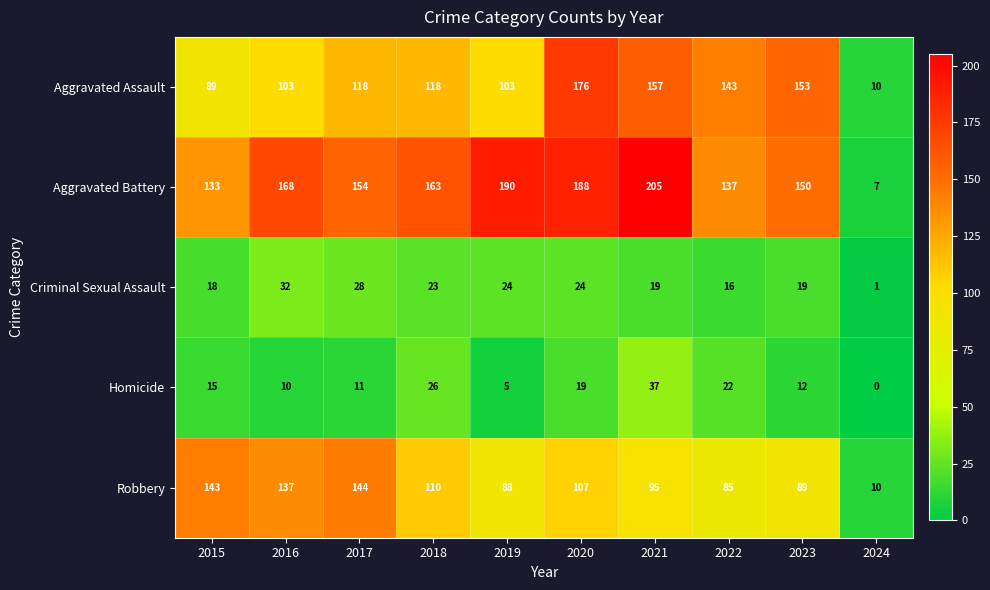

Which series has the largest total across all categories?

Aggravated Battery